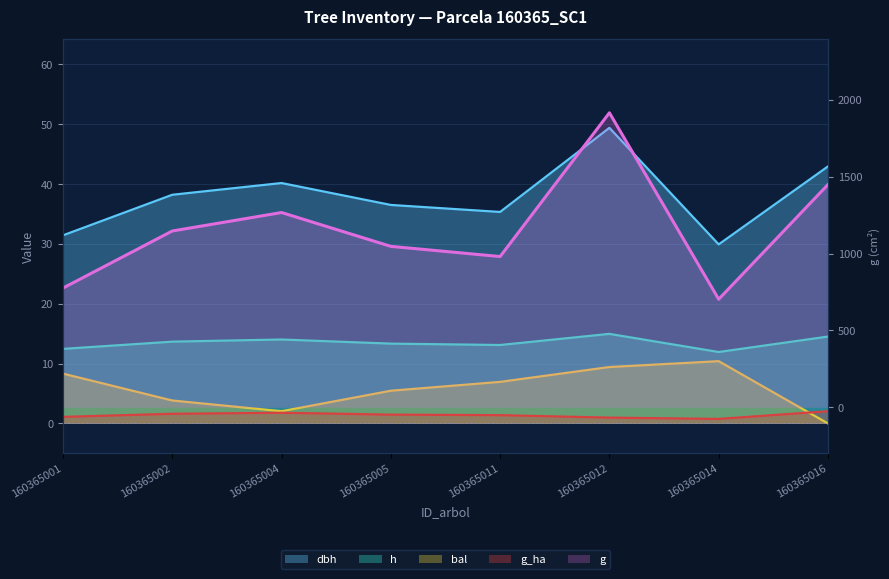

Reading right to left, list all the values displayed in this chart.

dbh: 160365016=43.0	160365014=29.9	160365012=49.4	160365011=35.3	160365005=36.5	160365004=40.2	160365002=38.2	160365001=31.4
h: 160365016=14.5	160365014=11.9	160365012=15.0	160365011=13.1	160365005=13.3	160365004=14.0	160365002=13.7	160365001=12.5
g: 160365016=1449.0	160365014=703.1	160365012=1915.9	160365011=980.8	160365005=1047.0	160365004=1267.1	160365002=1146.9	160365001=775.6
bal: 160365016=0.0	160365014=10.4	160365012=9.4	160365011=7.0	160365005=5.5	160365004=2.0	160365002=3.8	160365001=8.3
g_ha: 160365016=2.0	160365014=0.8	160365012=1.0	160365011=1.4	160365005=1.5	160365004=1.8	160365002=1.6	160365001=1.1